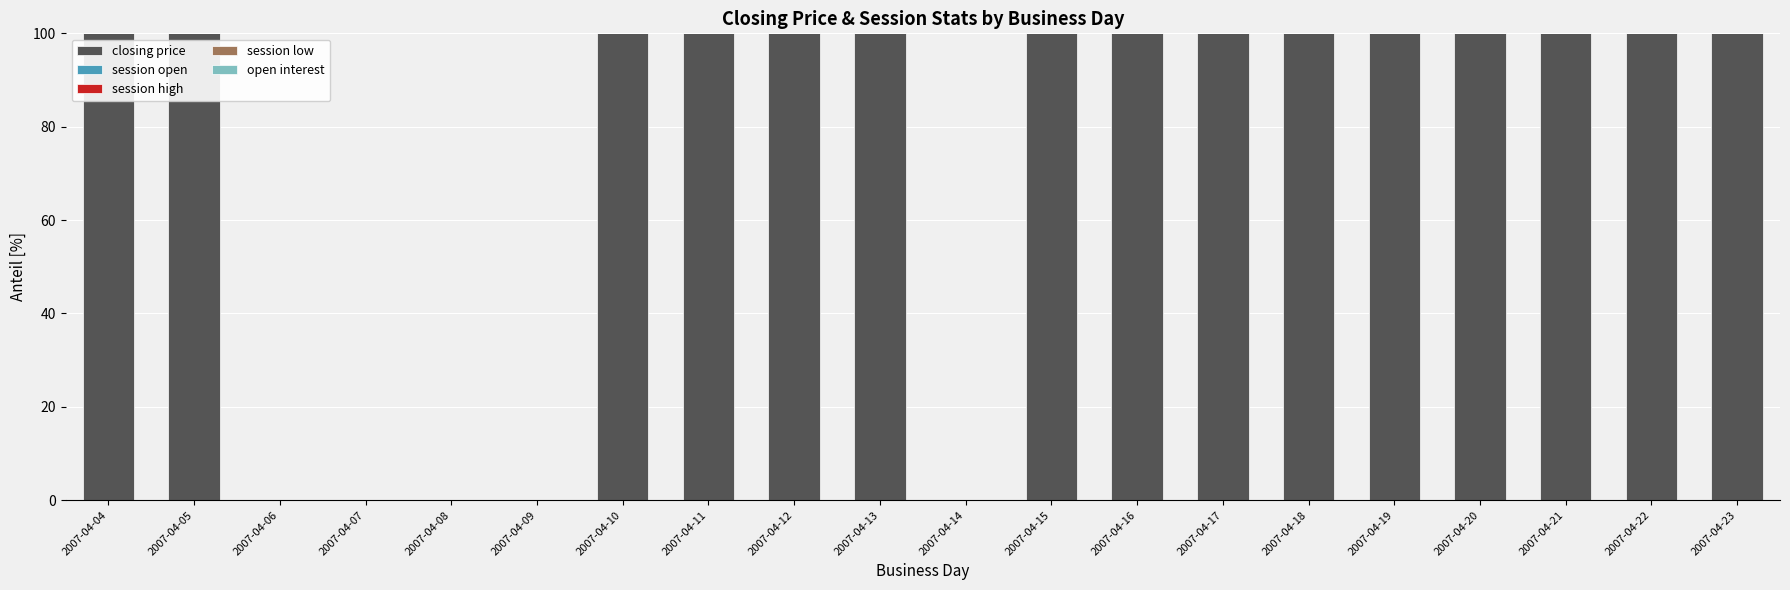

How many series are shown in this chart?

1